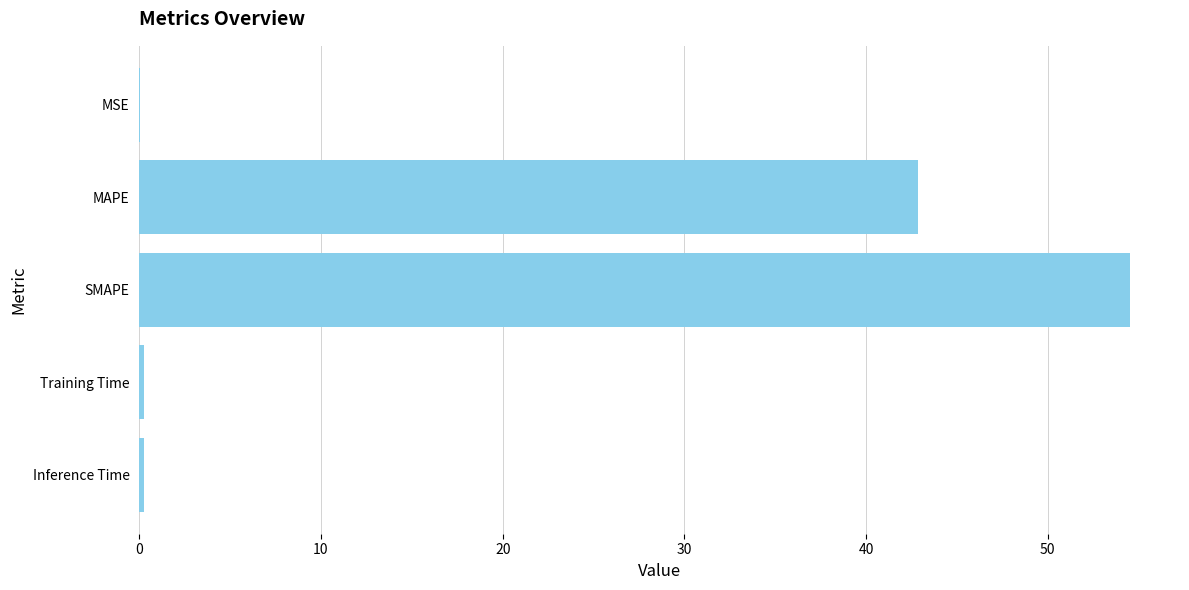

Where is the data nearest to the value 27?

MAPE